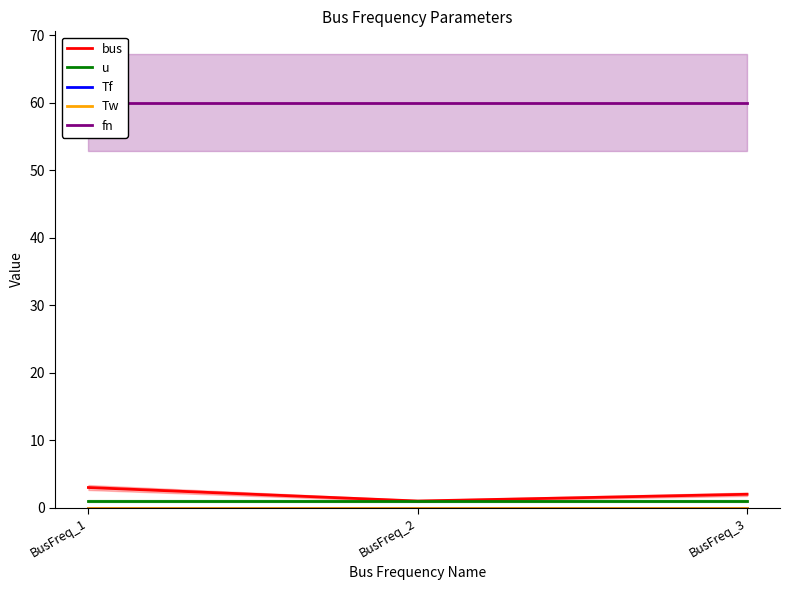

The fn series shows 60.0 at BusFreq_2. True or false?

True